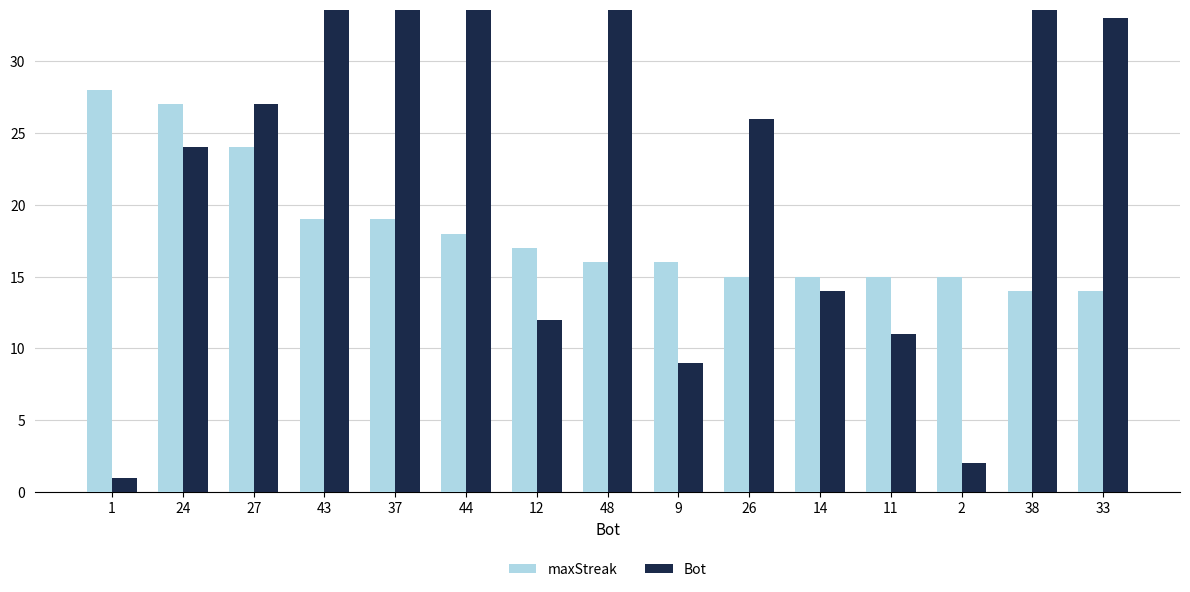

Are the bars grouped side by side (vs. stacked)?

Yes